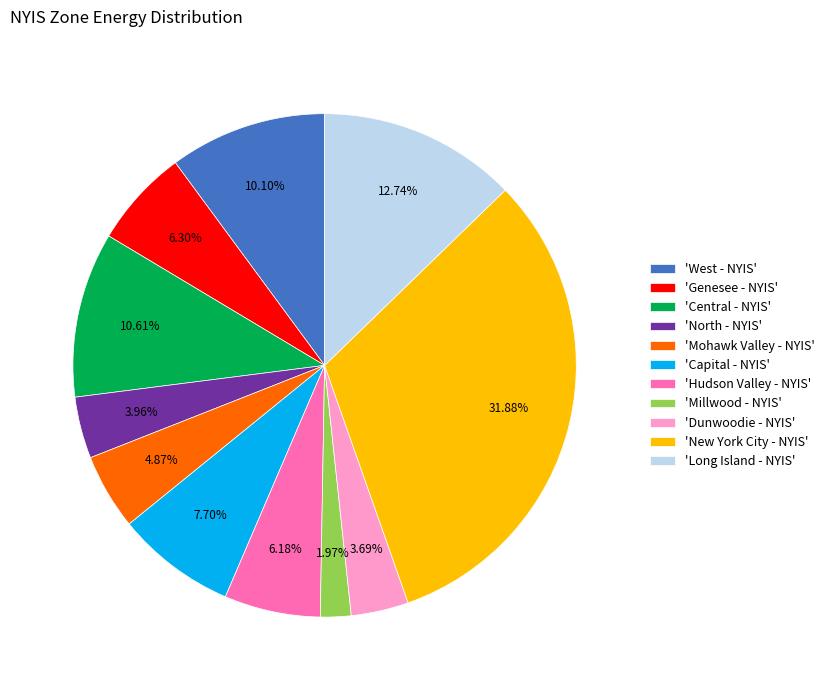

Is there a majority slice in this chart?

No